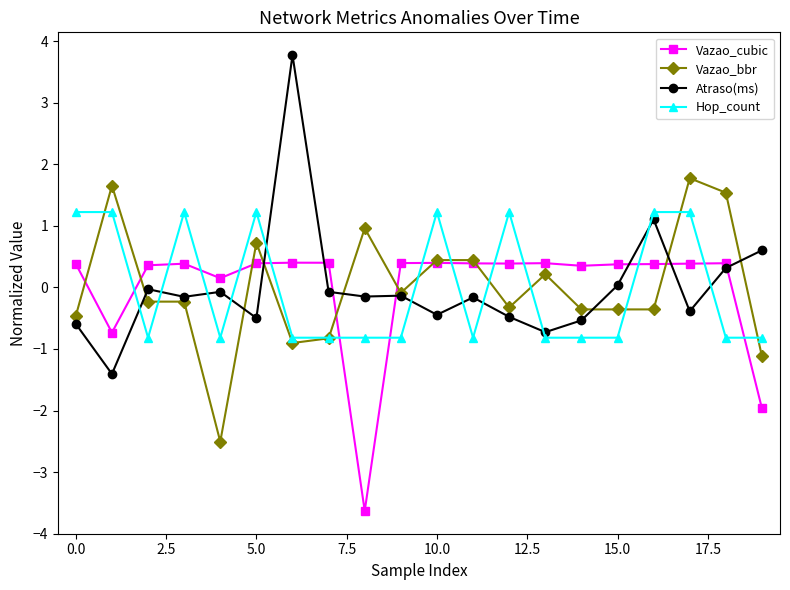

What is the value of the Hop_count point at the 17th from the left?

1.2